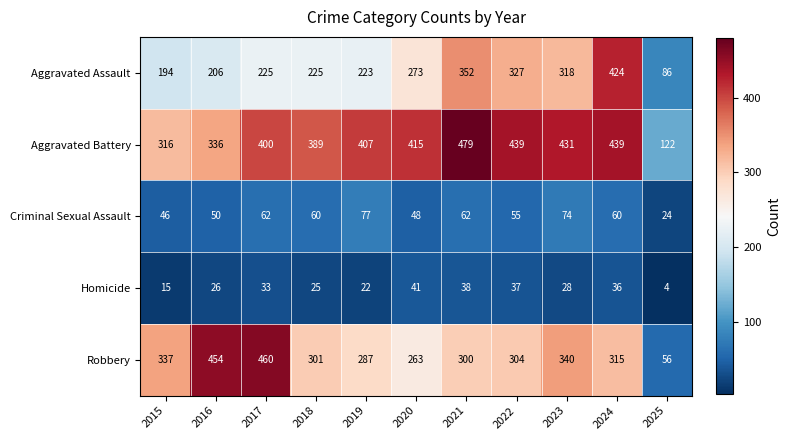

The value of Criminal Sexual Assault at 2018 is 60. True or false?

True